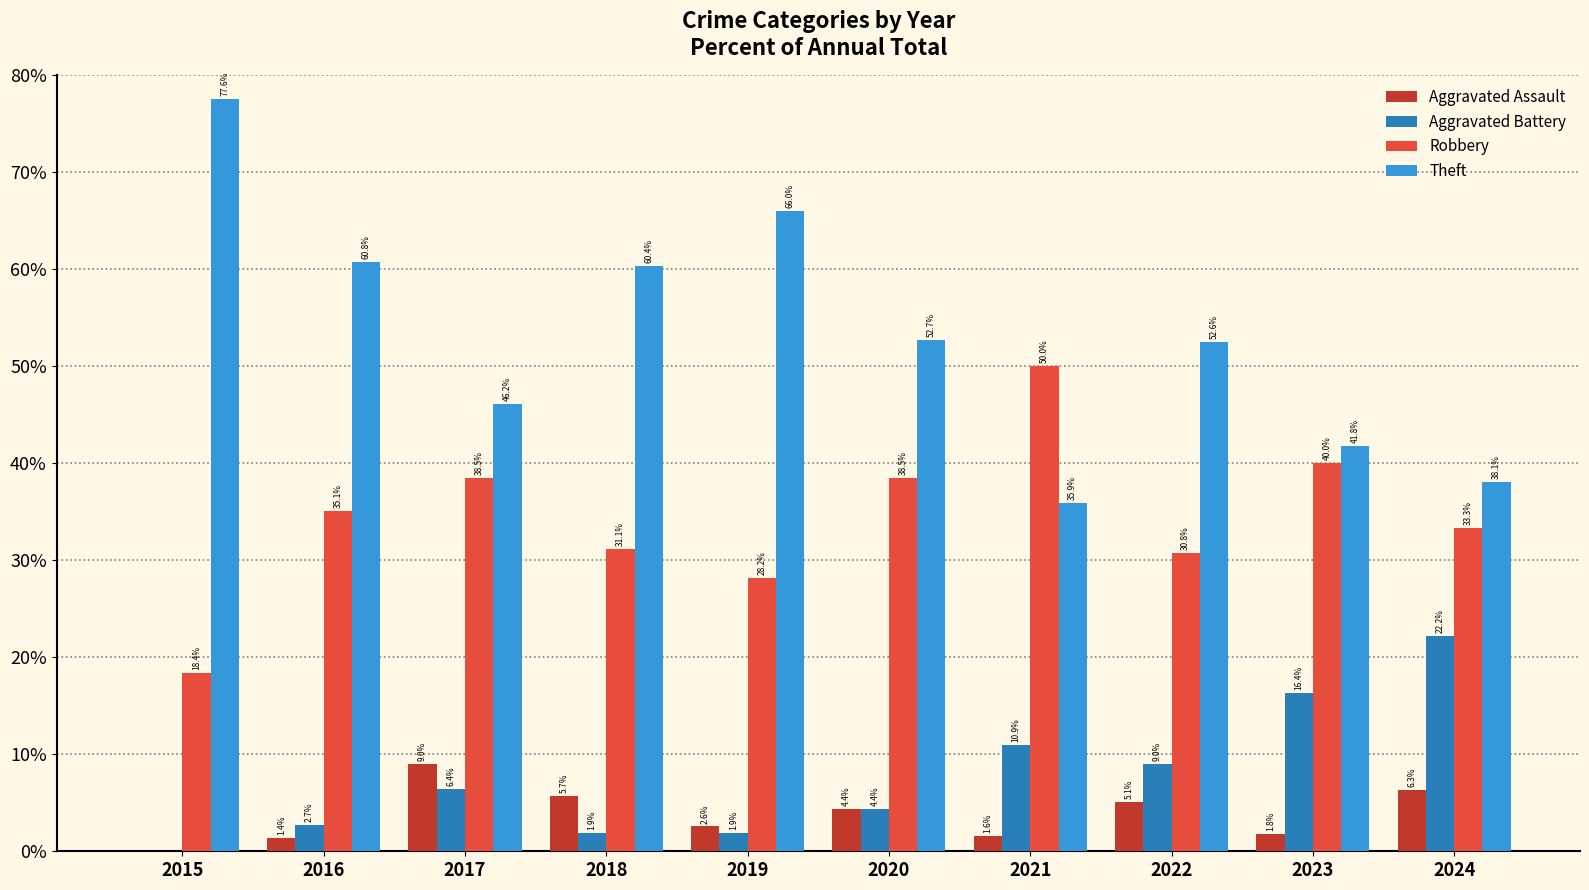

Is the value of Aggravated Battery at 2024 greater than the value of Aggravated Assault at 2016?

Yes